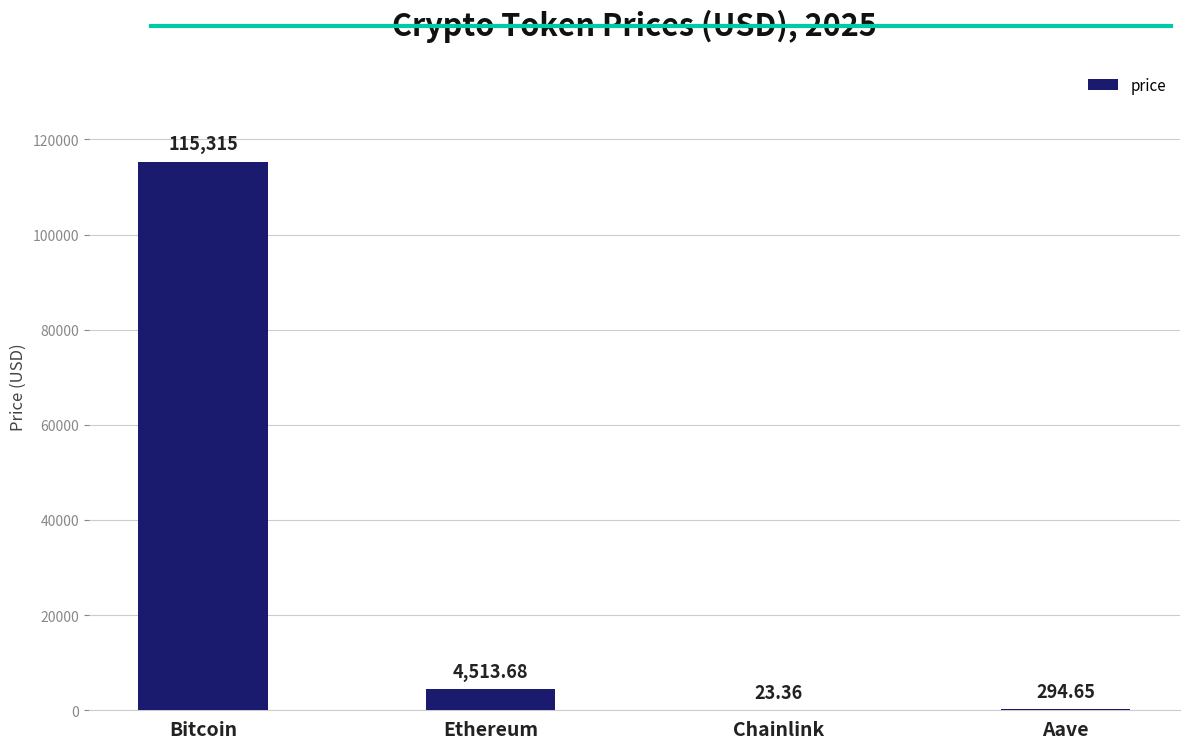

At which label is the value closest to 57669?

Ethereum